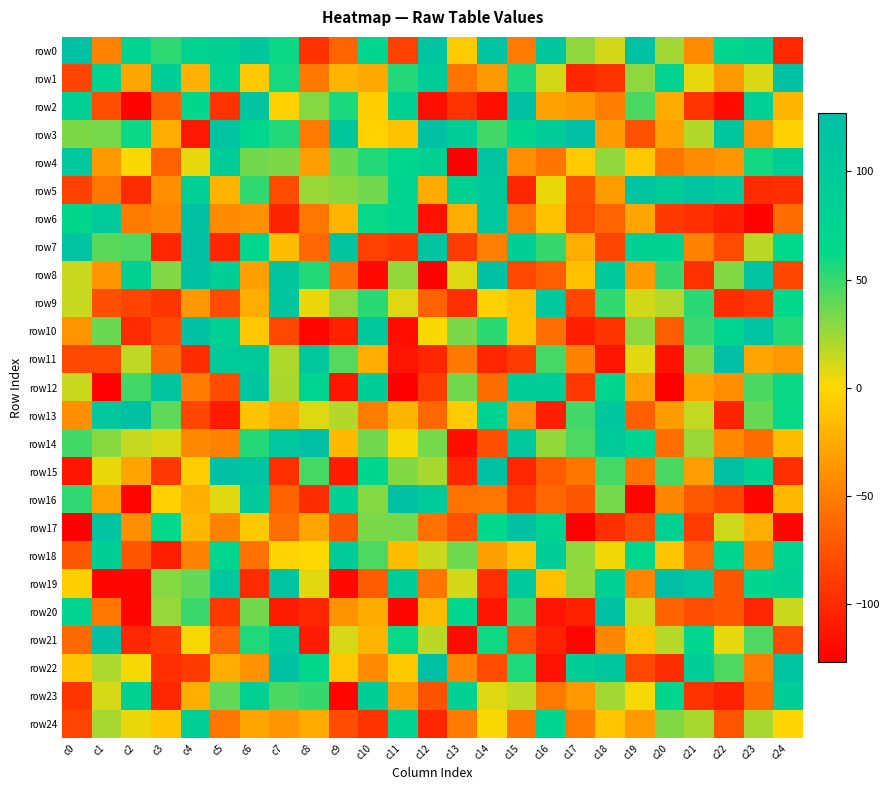

What is the spread (max minus min) of values at c19?

245